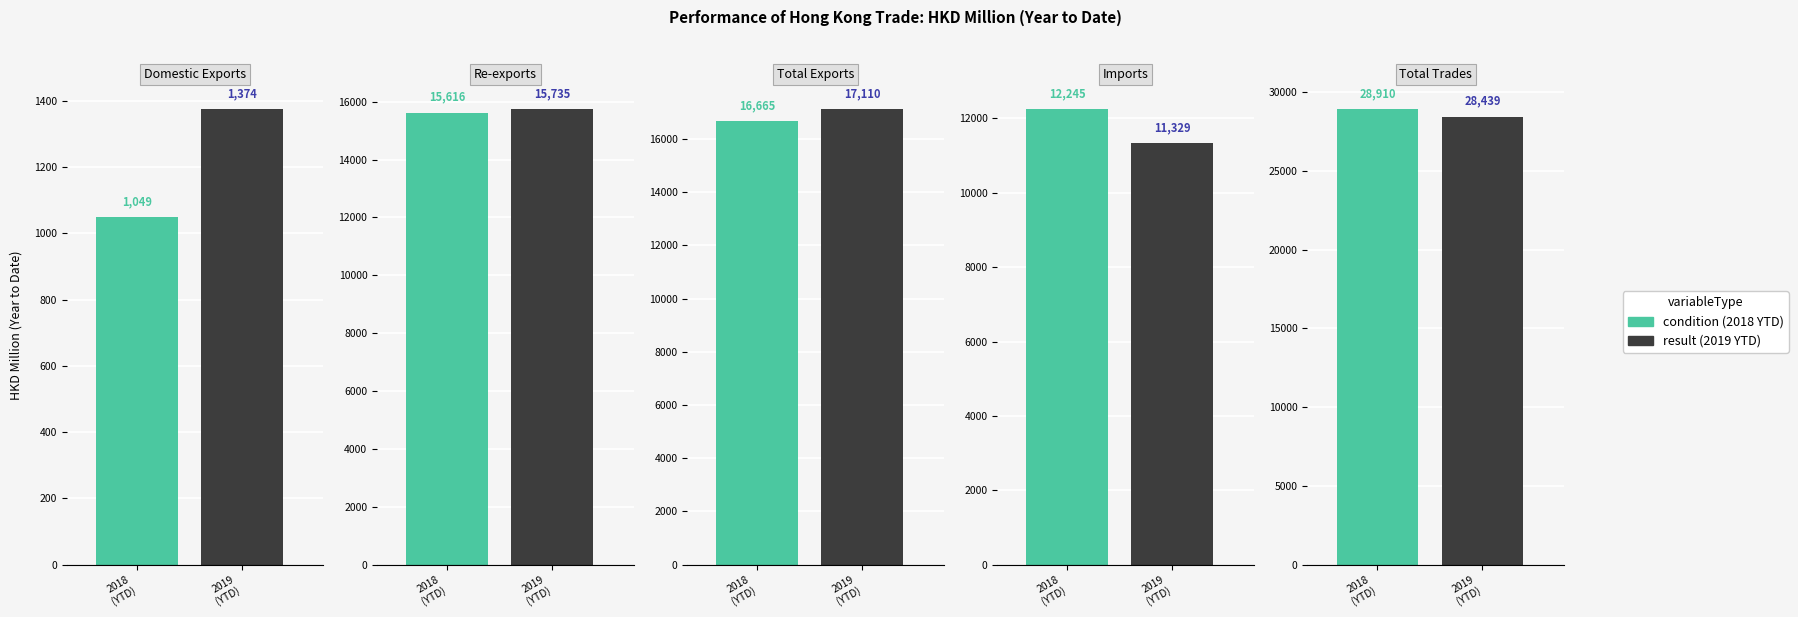

The value of 201912 at Domestic Exports is 2281.5. True or false?

False